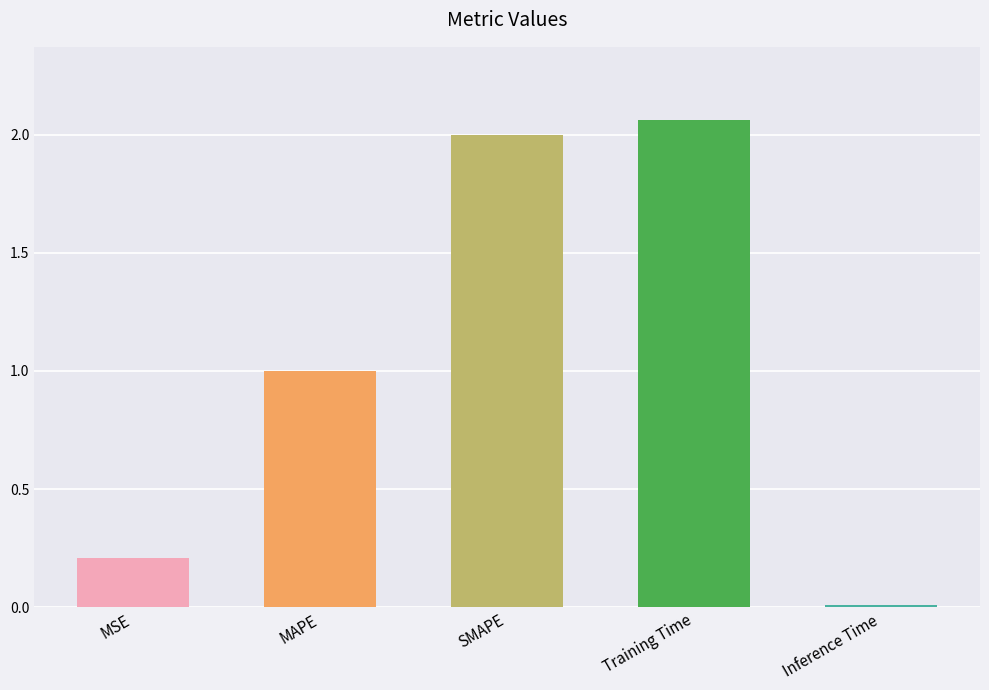

What position from the left is MSE?

1